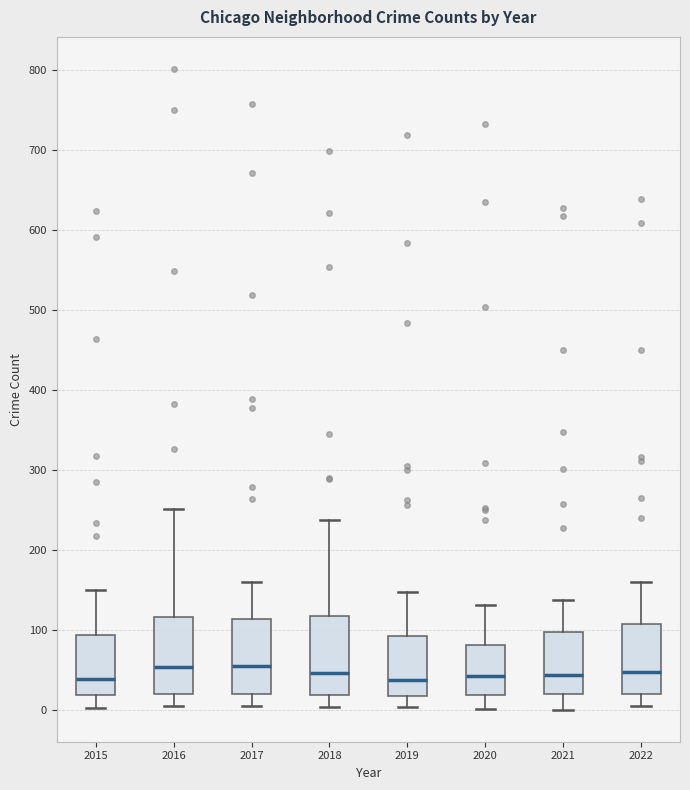

Where is the lower edge of the box at x = 2017 on the y-axis? The values are not printed on the chart, so give them approximately, as read against the axis.

20